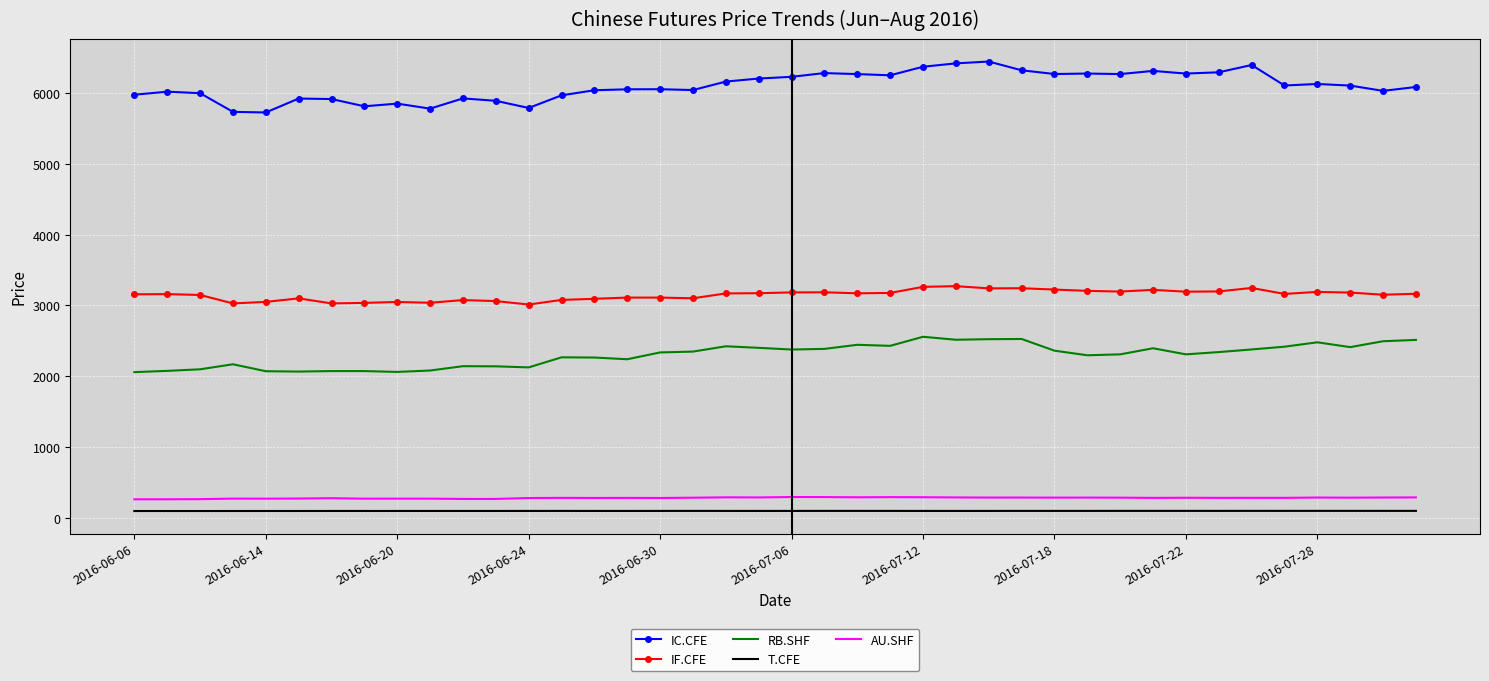

Which series has the largest total across all categories?

IC.CFE